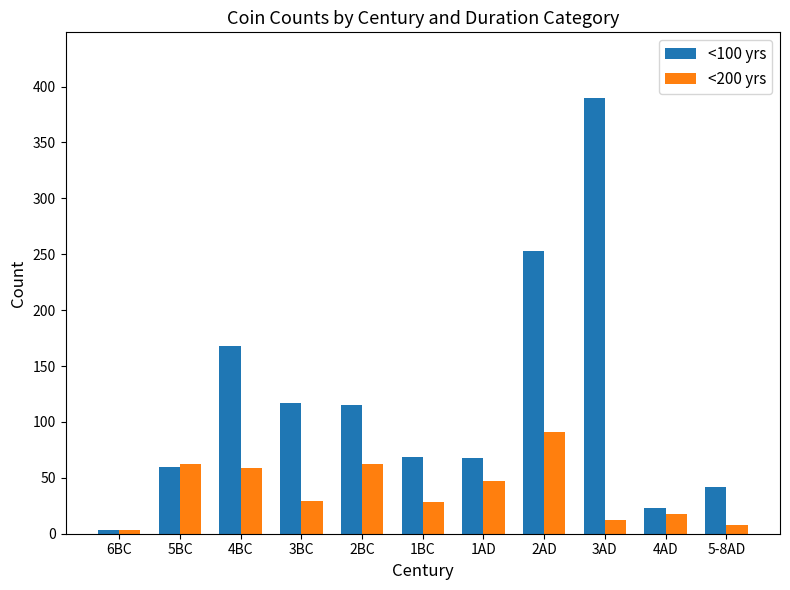

Rank the series by their maximum value, from highest to lowest.

<100 yrs, <200 yrs